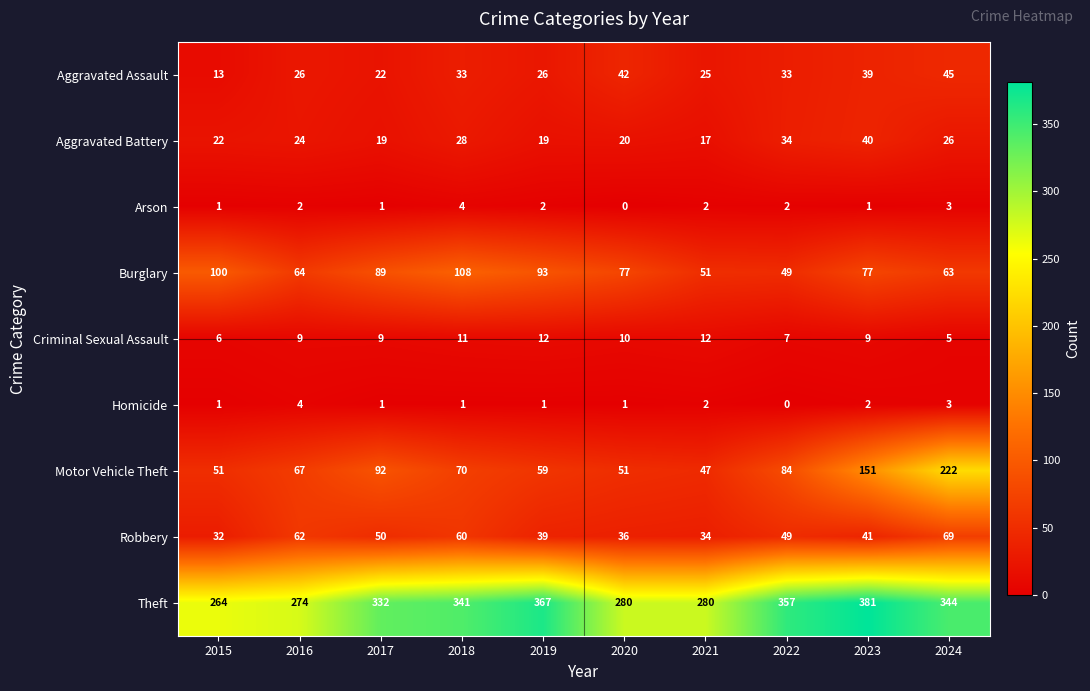

Is the value of Robbery at 2017 greater than the value of Motor Vehicle Theft at 2017?

No